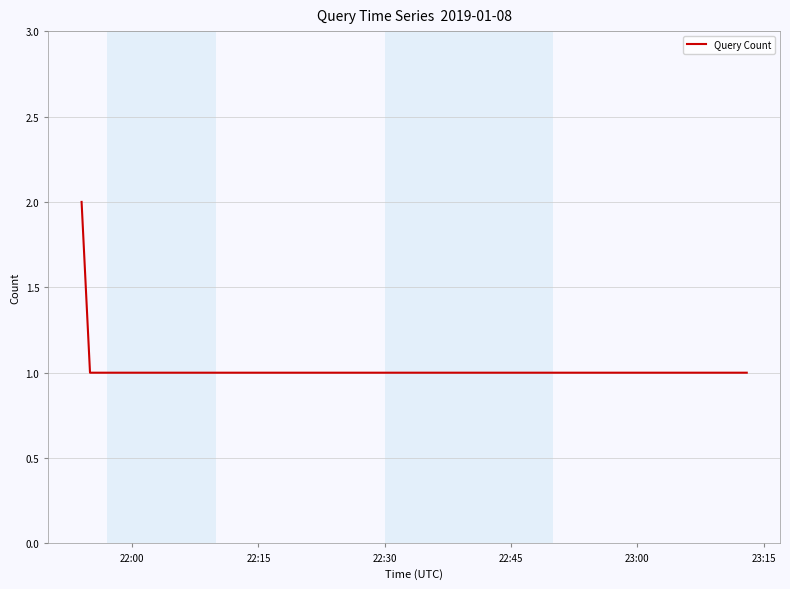

What is the sum of all values?

5